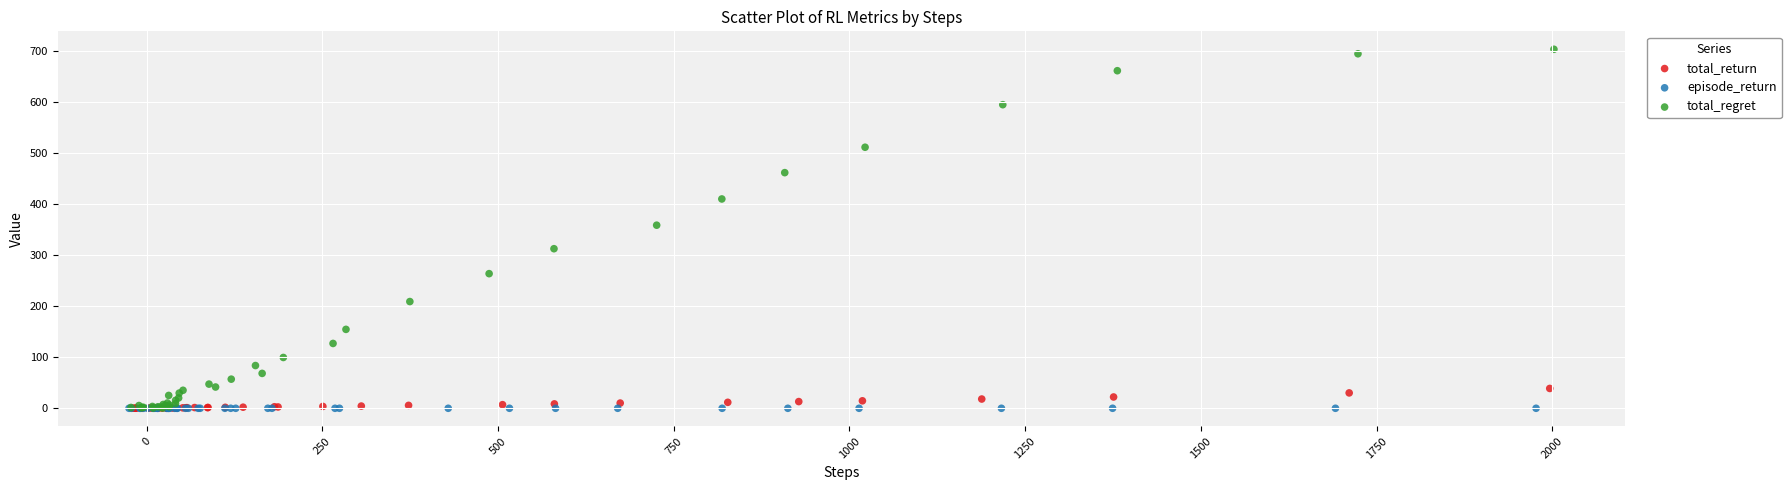

Which series contains the highest Y value?

total_regret